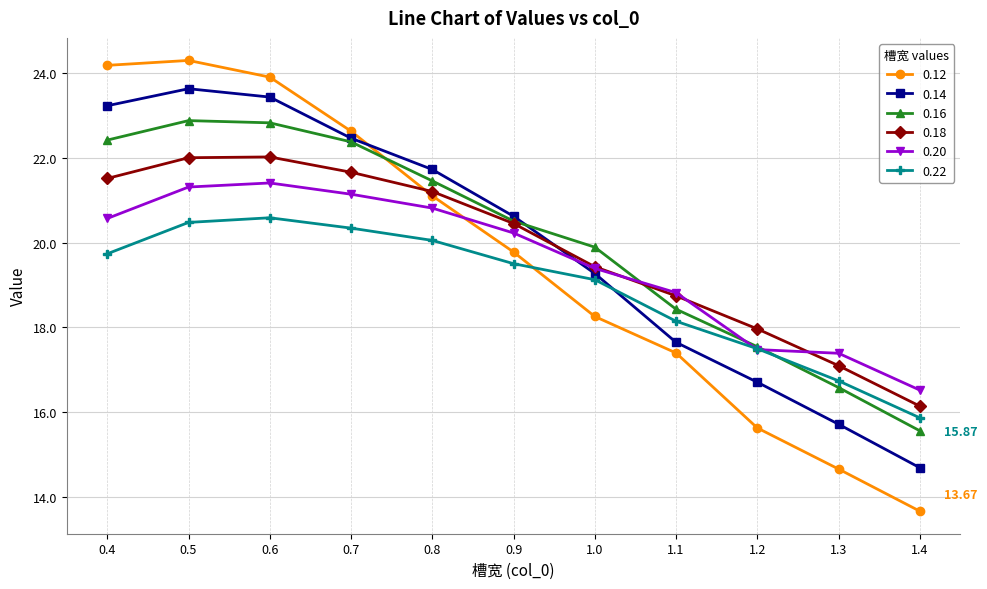

Is the value of 0.14 at 0.9 greater than the value of 0.18 at 0.7?

No